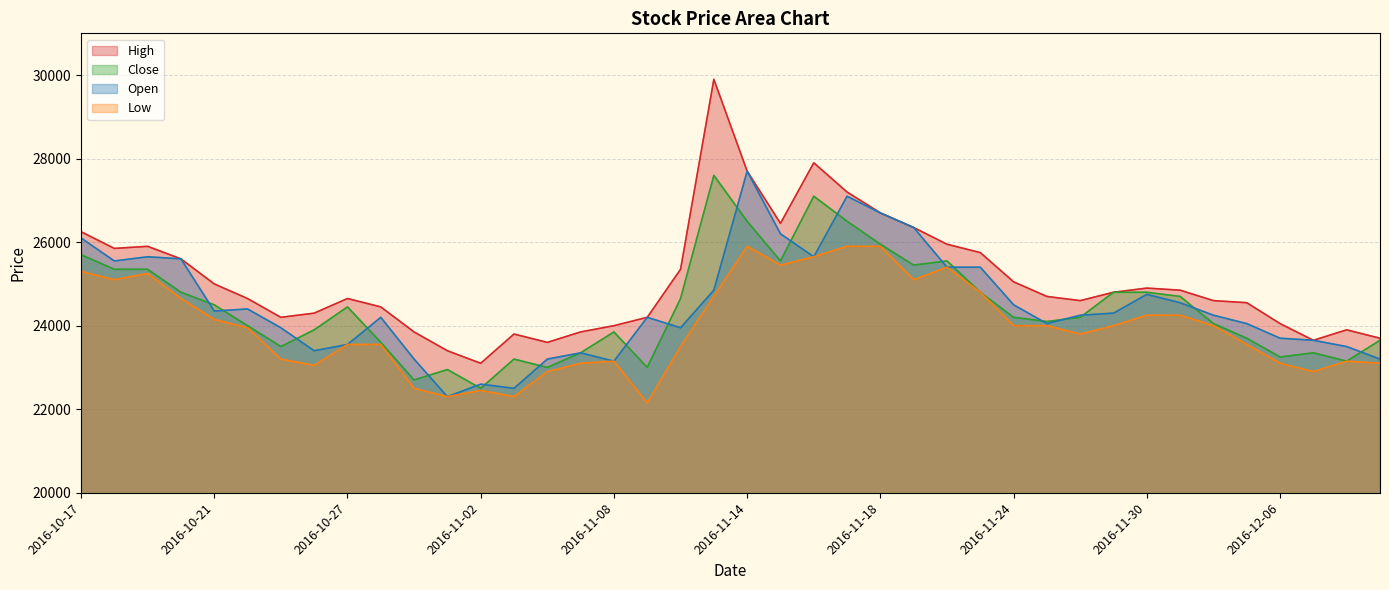

What is the label of the 22nd point from the left?

2016-11-15